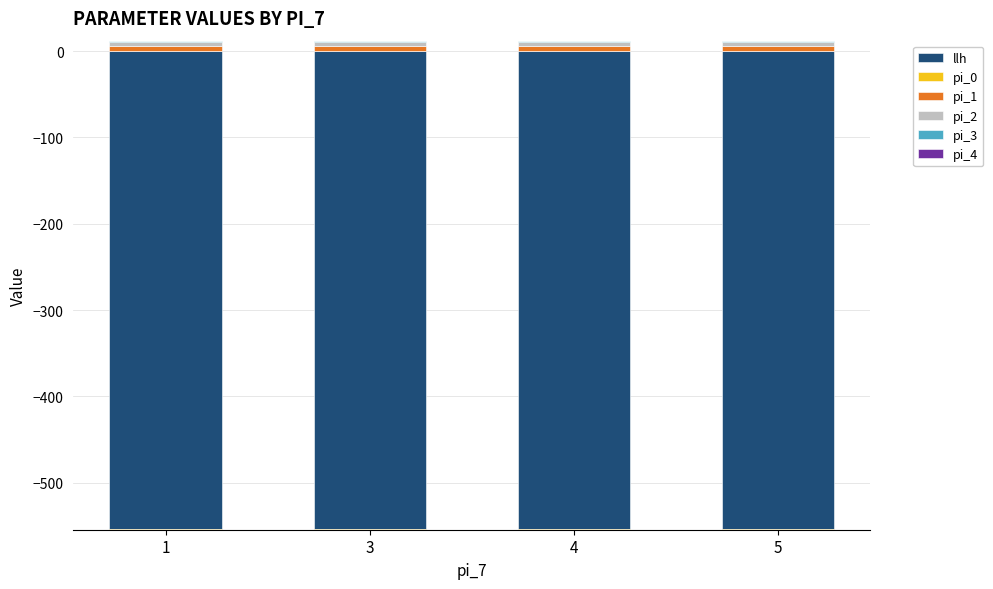

What is the difference between the highest and lowest values at 4?

6